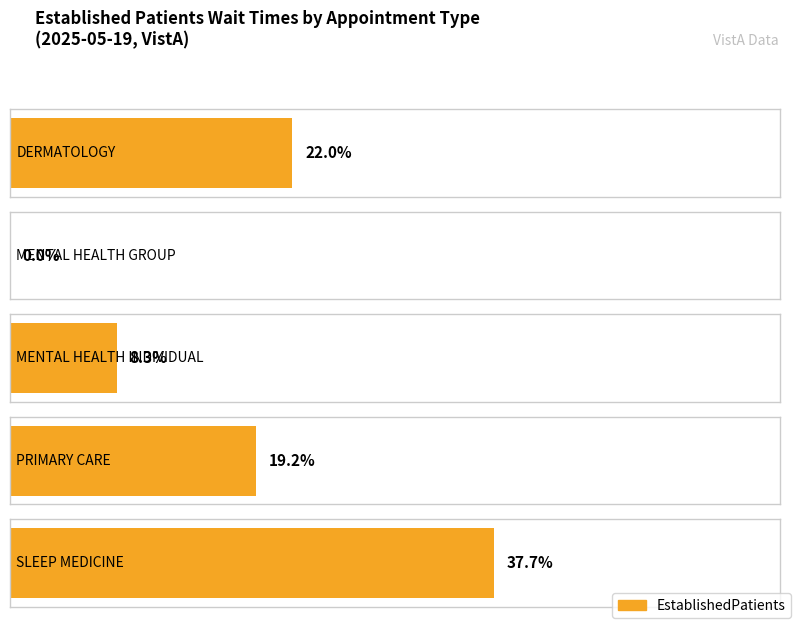

What position from the left is MENTAL HEALTH GROUP?

2